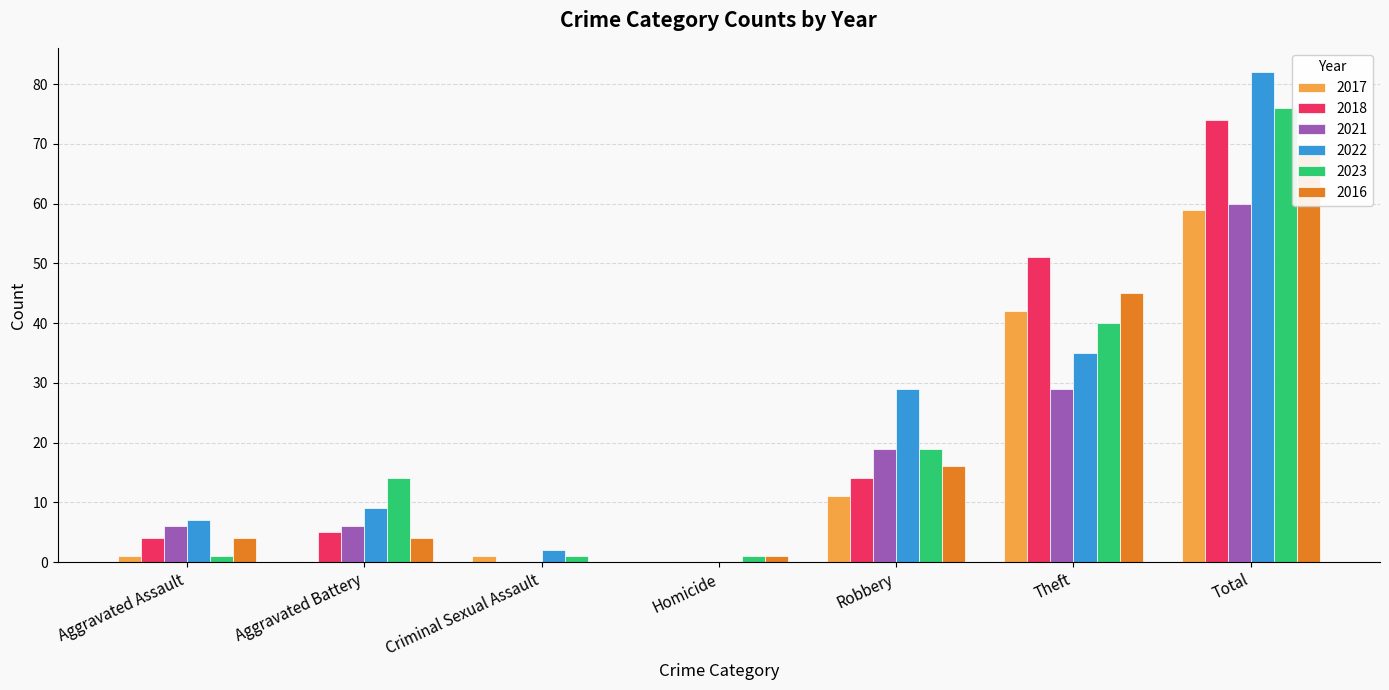

What is the value of the 2021 bar at the 5th from the left?

19